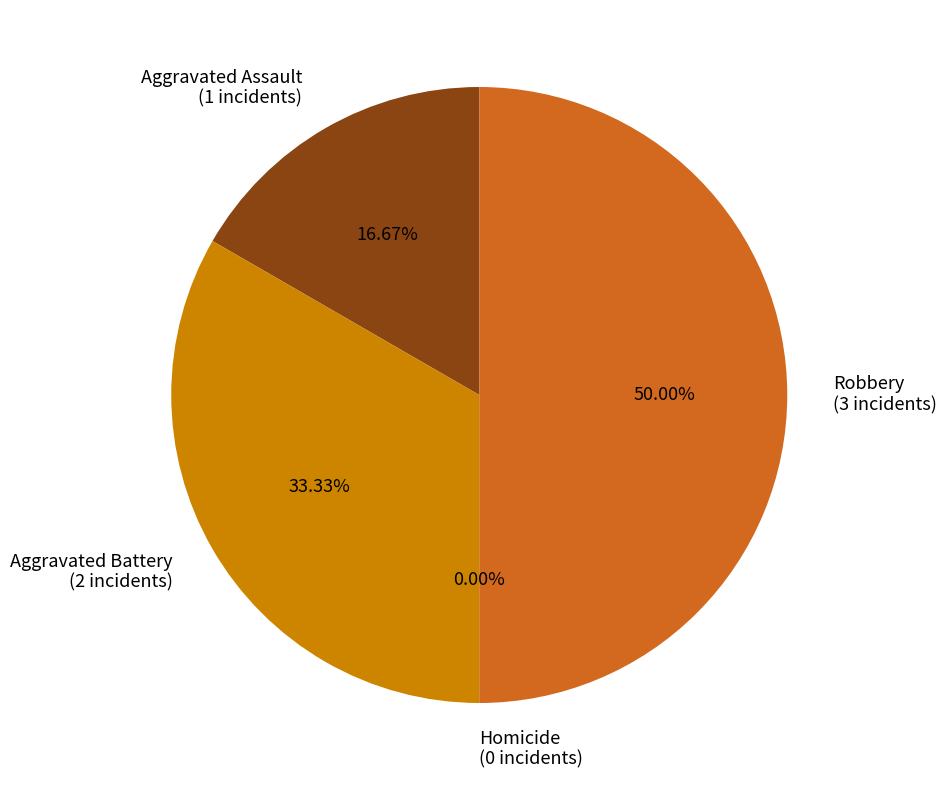

How much of the chart is everything except Aggravated Assault?

83.3%